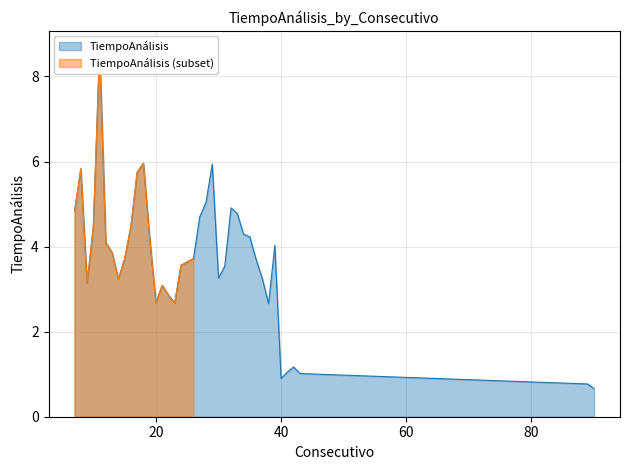

At which category does the data reach its first local peak?

8